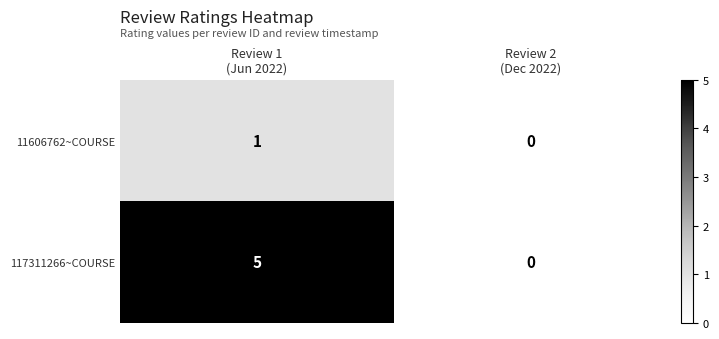

Rank the series by their average value, from lowest to highest.

11606762~COURSE, 117311266~COURSE